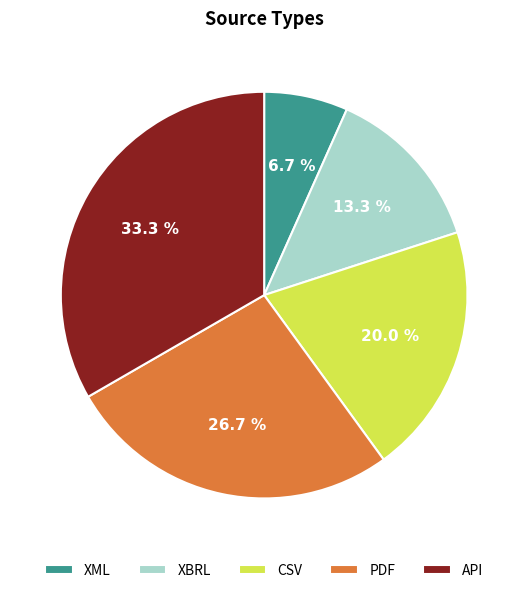

Is it true that XBRL is 2% of the pie?

False